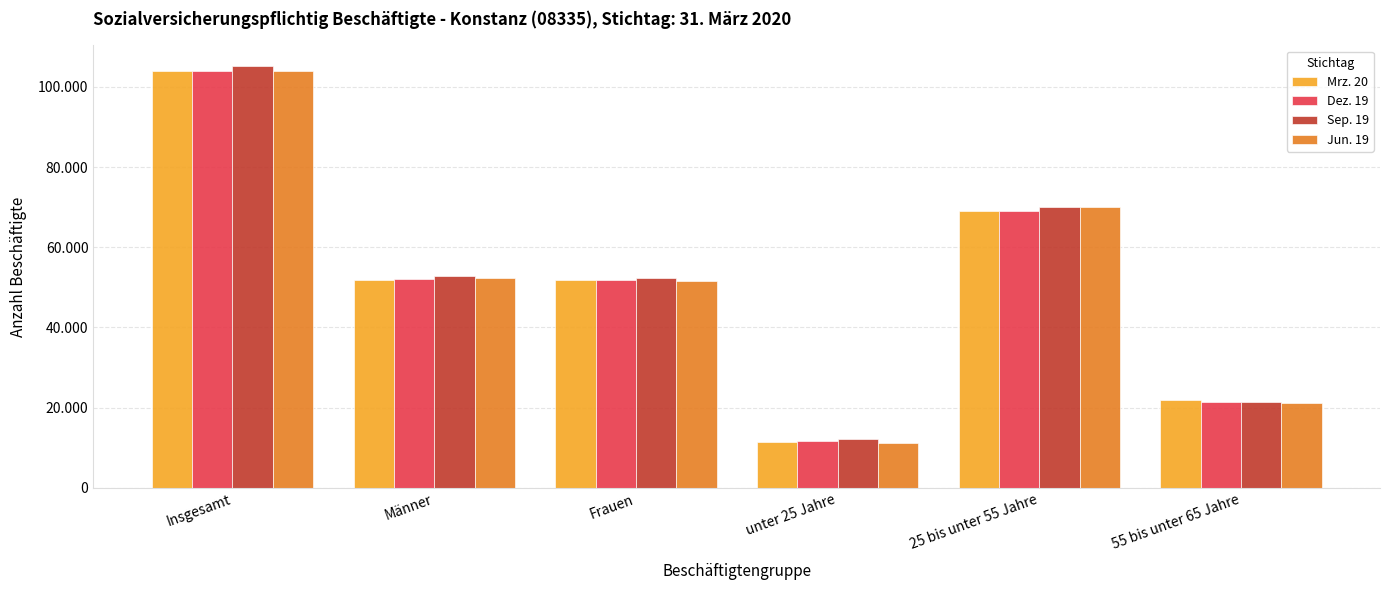

What are all the series names shown in the legend?

Mrz. 20, Dez. 19, Sep. 19, Jun. 19